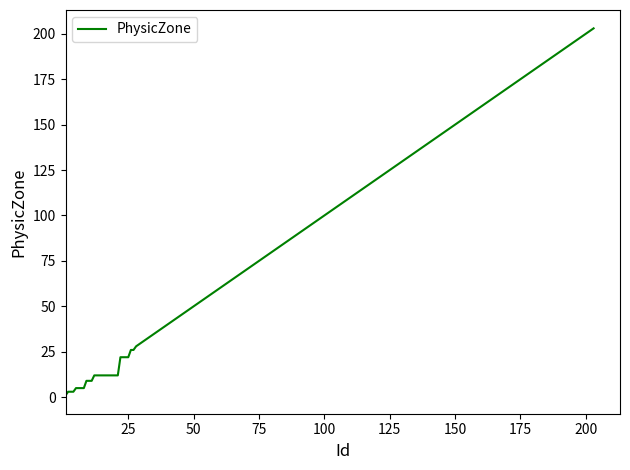

What is the greatest value displayed?

203